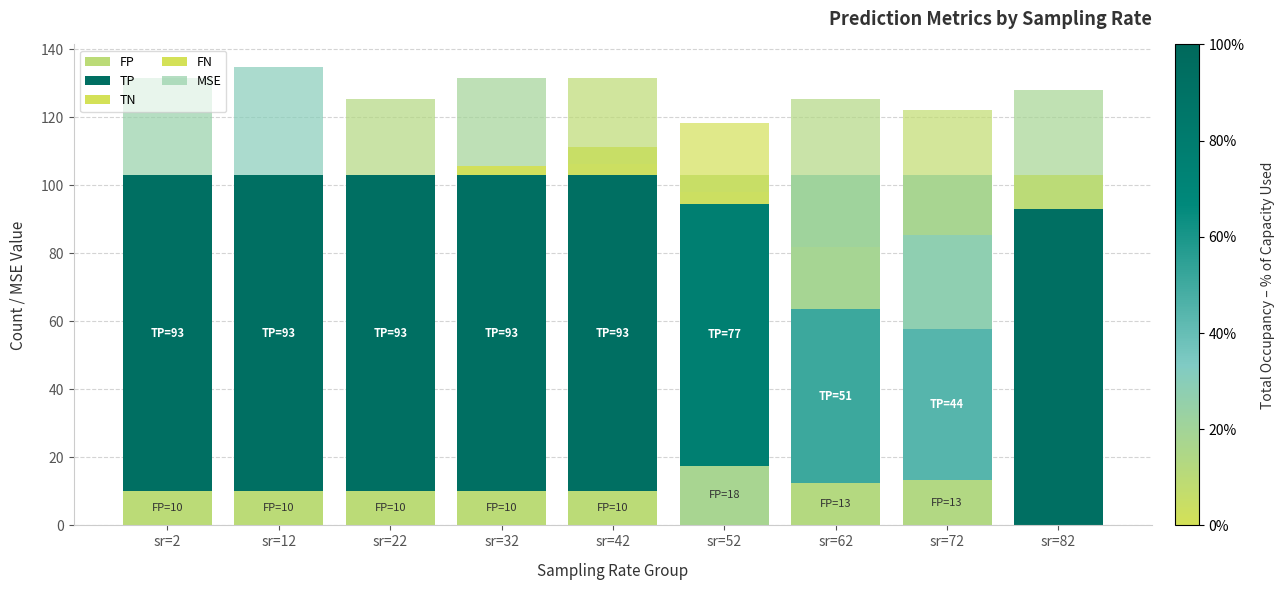

Rank the series at sr=32 from lowest to highest value.

FN, TN, FP, MSE, TP